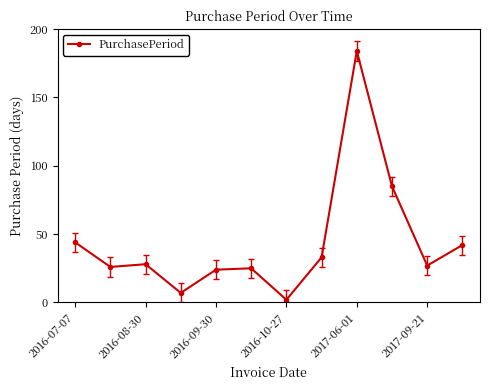

What is the maximum value shown in the chart?

184